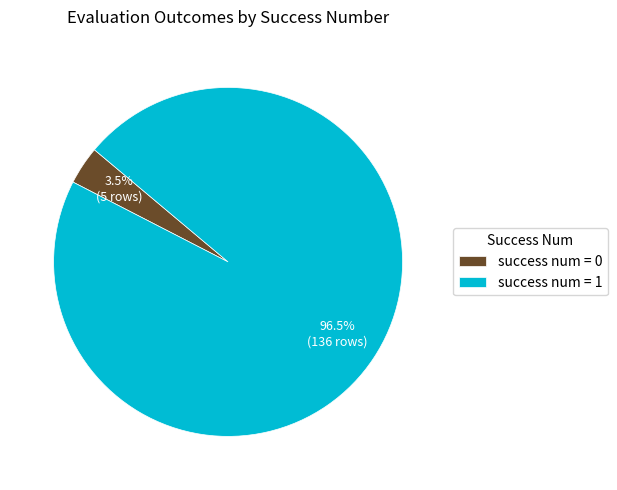

Rank the categories by value from highest to lowest.

success num = 1, success num = 0